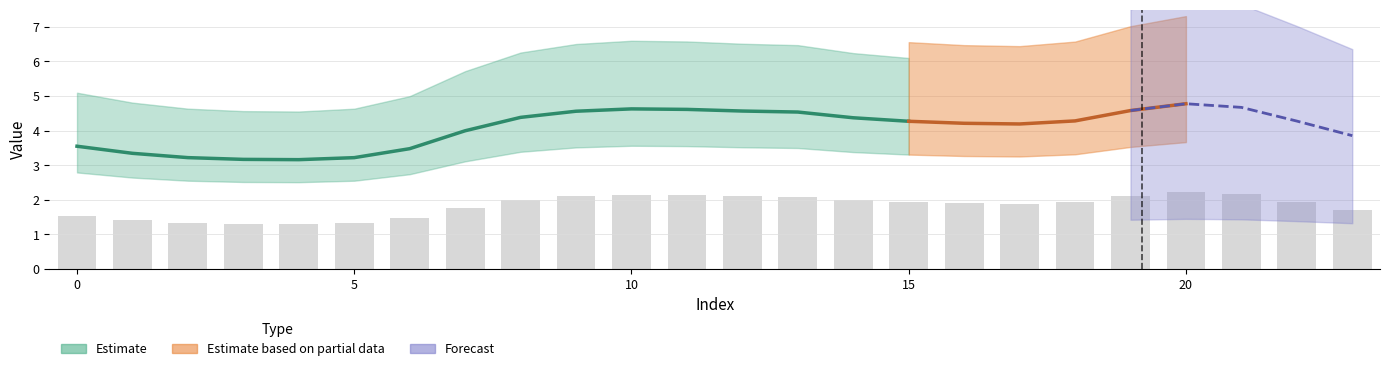

What is the label of the 16th bar from the right?

8